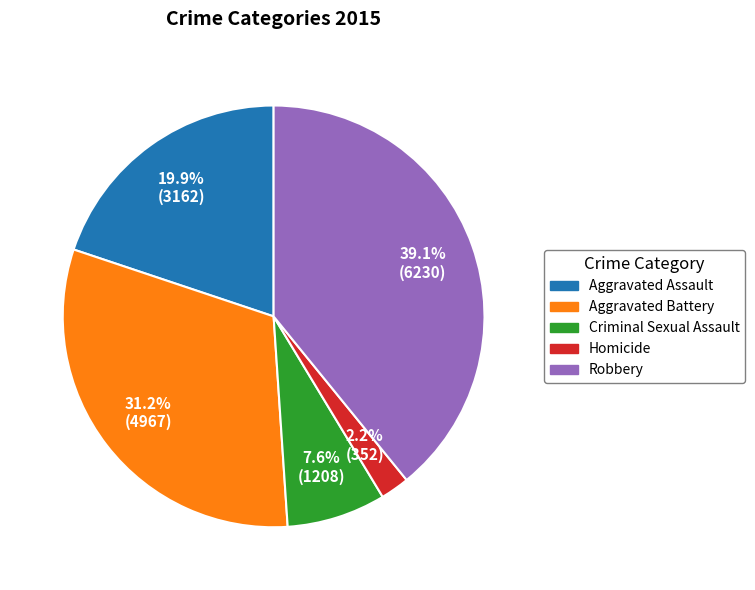

How many slices are in this pie chart?

5